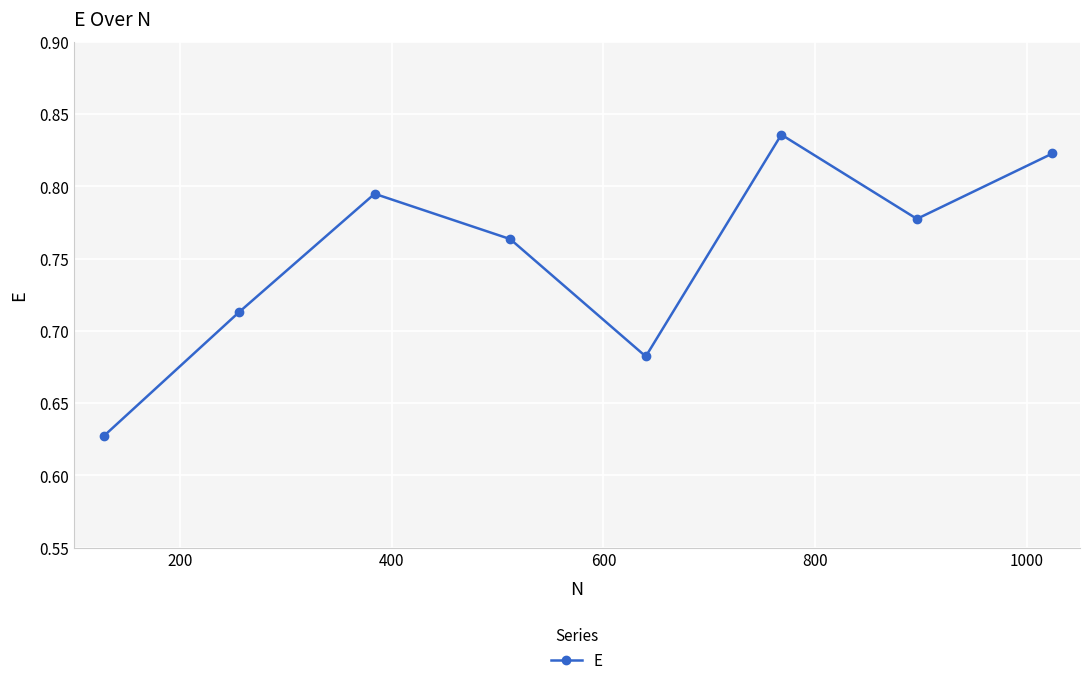

How many interior local valleys (lower than both neighbors) does the data have?

2